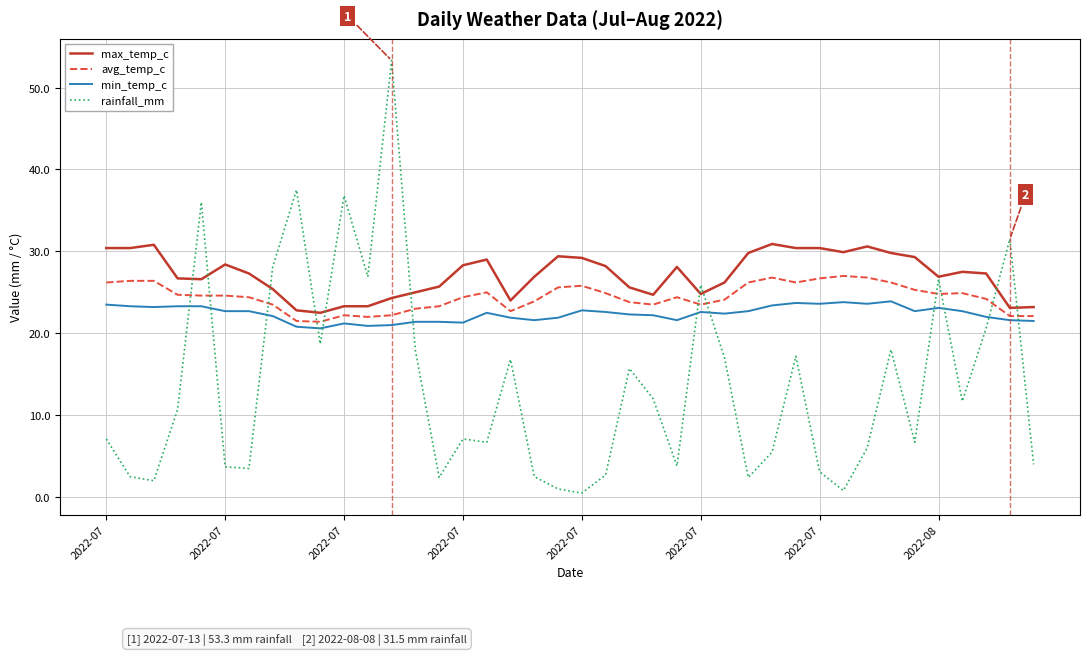

Which series has the largest total across all categories?

max_temp_c